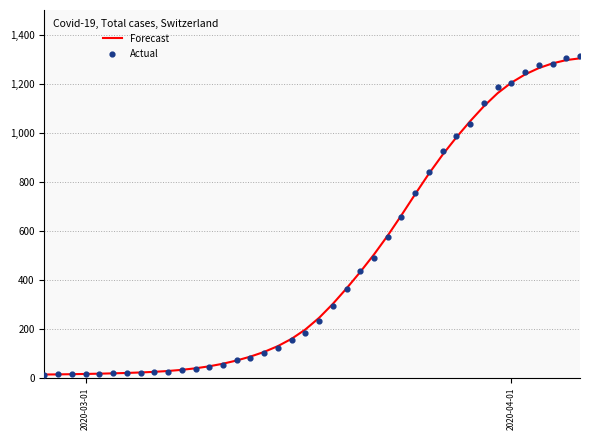

What is the highest value of the Forecast series?

1303.0